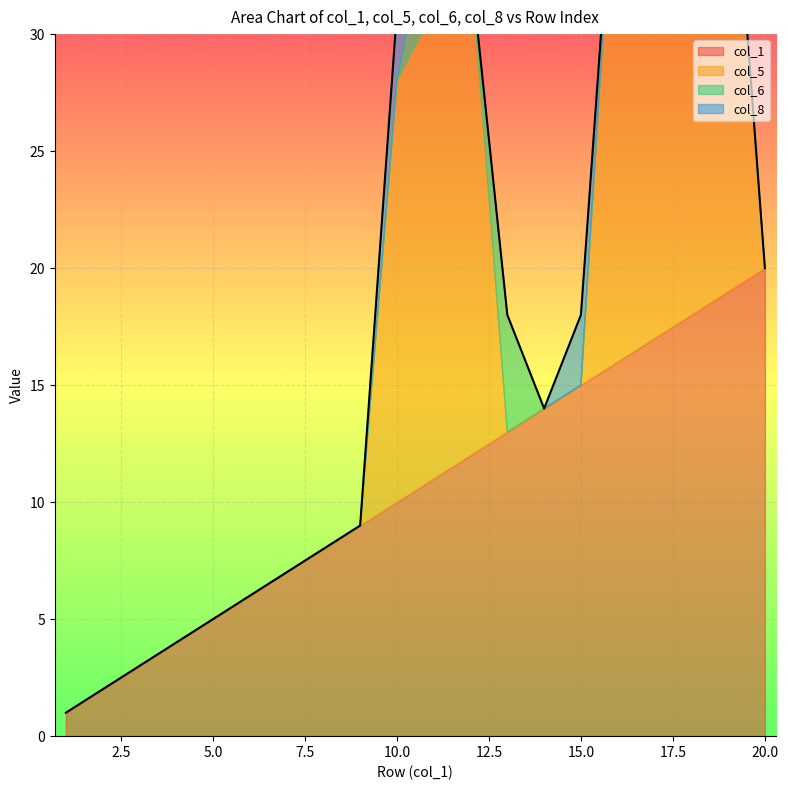

Between 4 and 14, which series saw the biggest shift?

col_1